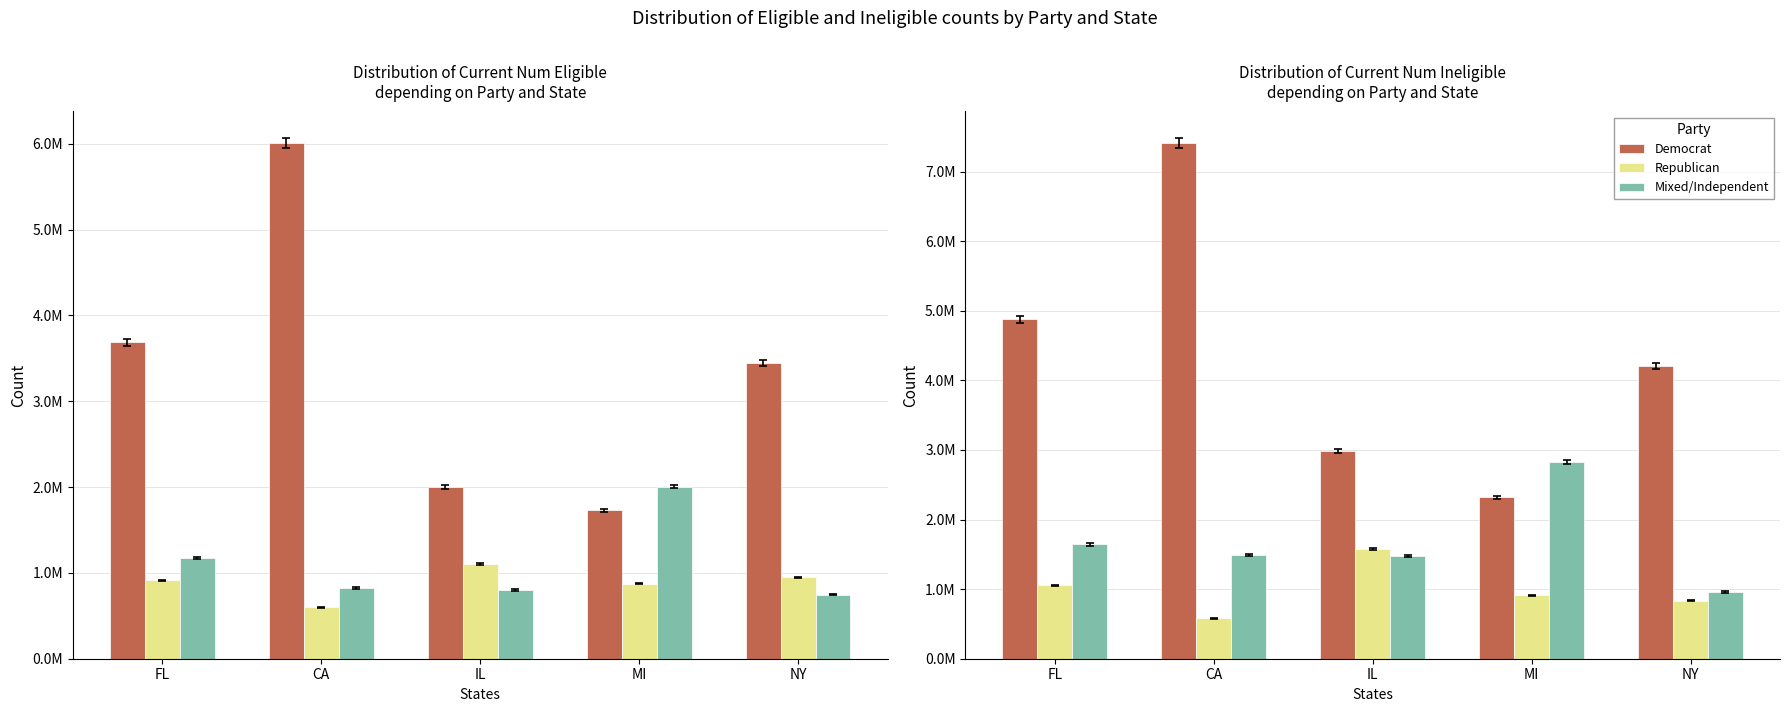

Rank the series by their maximum value, from highest to lowest.

Democrat, Mixed/Independent, Republican